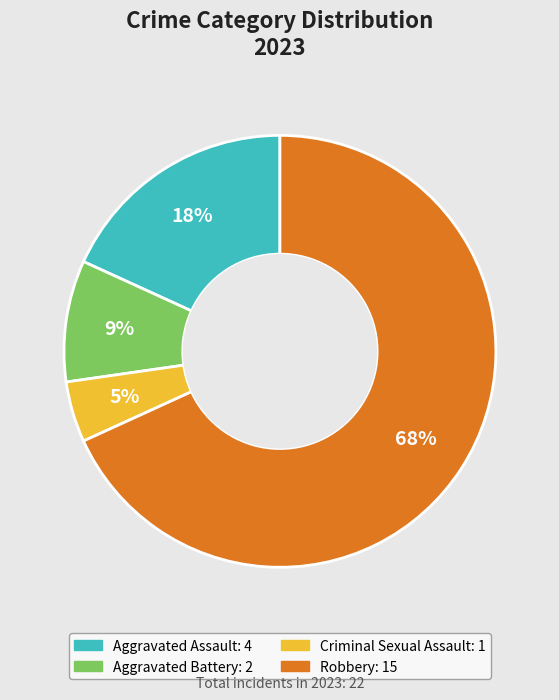

To the nearest percent, what percentage of the pie is Robbery?

68%